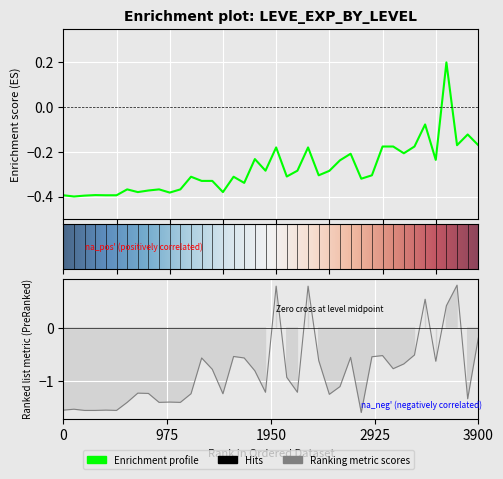

True or false: Leve EXP has a value of -0.3 at 13.

True